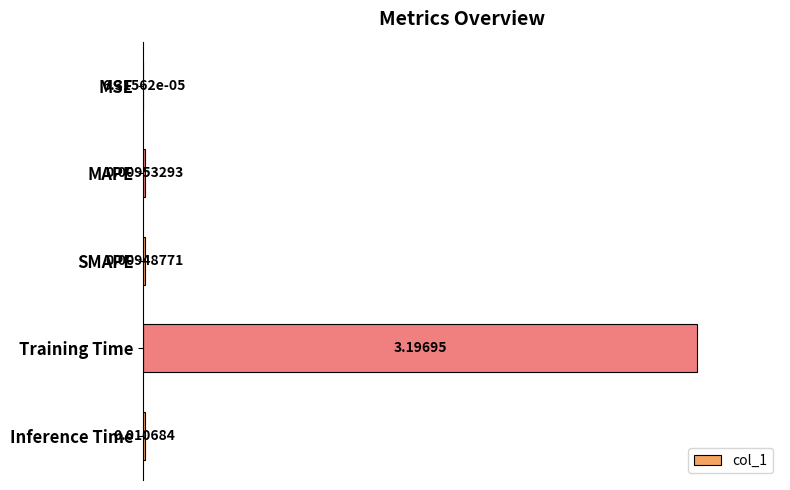

What is the sum of all values?

3.2